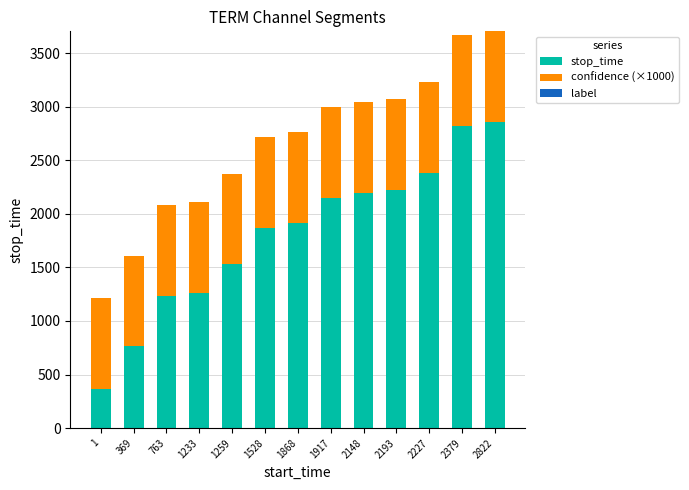

What is the total value across all series at 2193?

3073.2